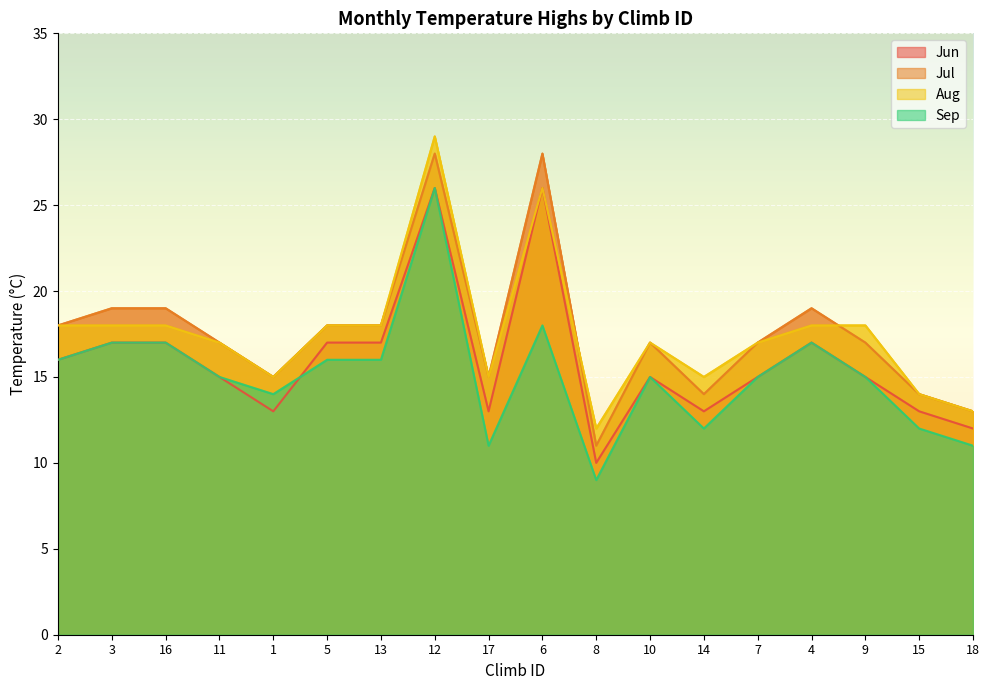

True or false: Sep has more than 2 points higher than both neighbors.

True